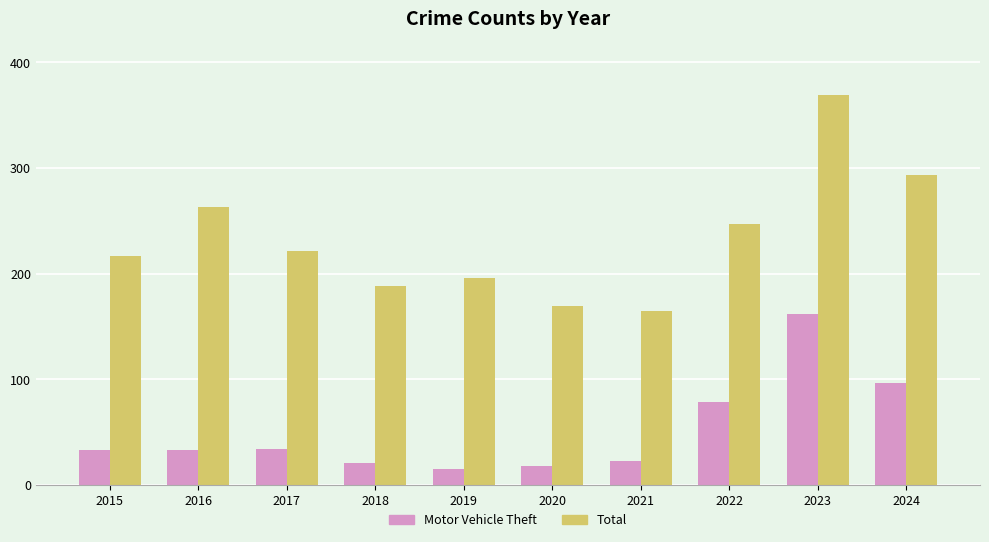

What is the sum of the Motor Vehicle Theft values at 2022 and 2024?

176